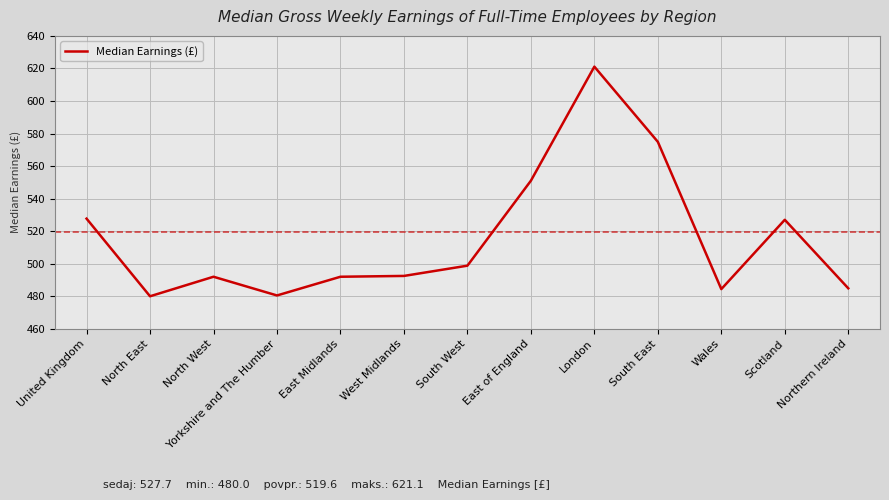

What position from the right is North West?

11